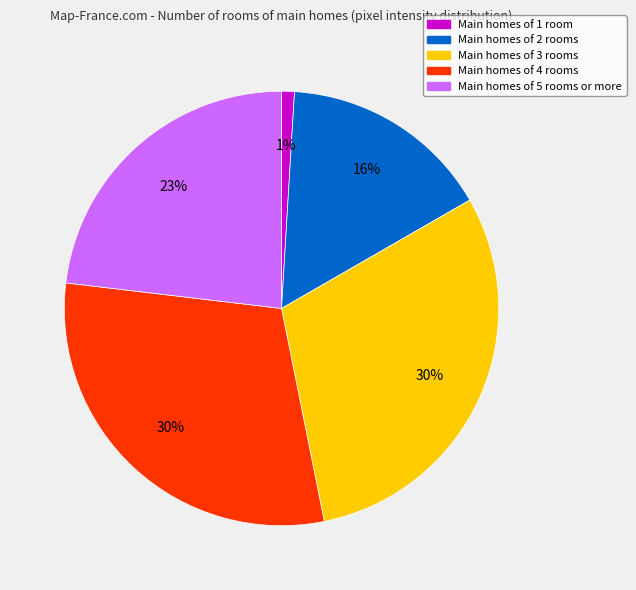

Is there any slice that represents more than half of the pie?

No